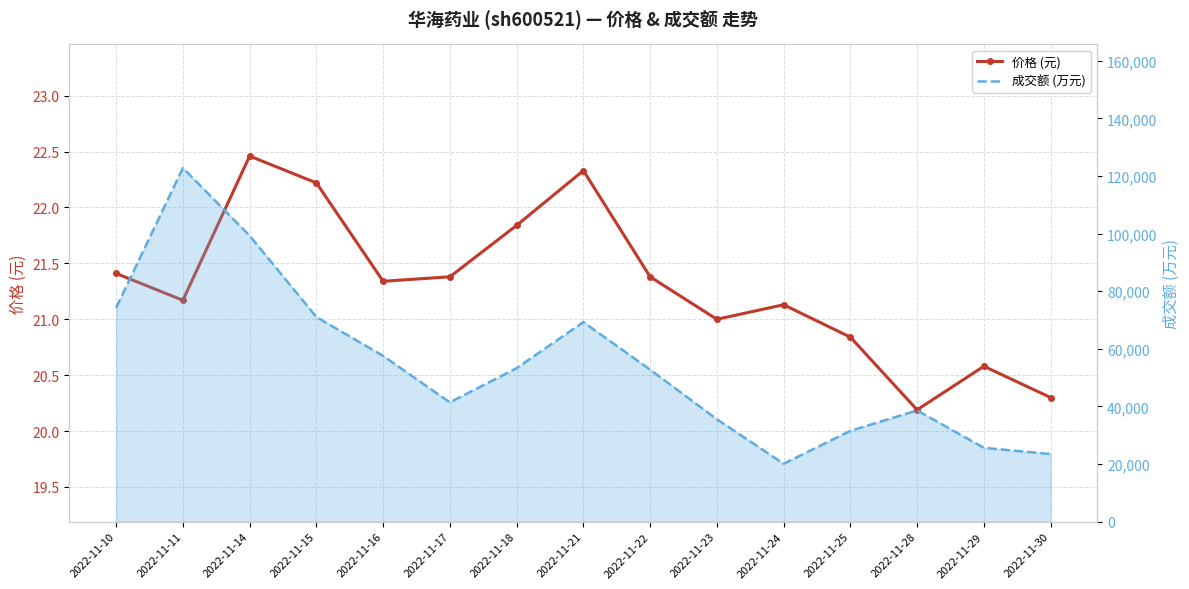

What is the total value across all series at 2022-11-28?

38642.2